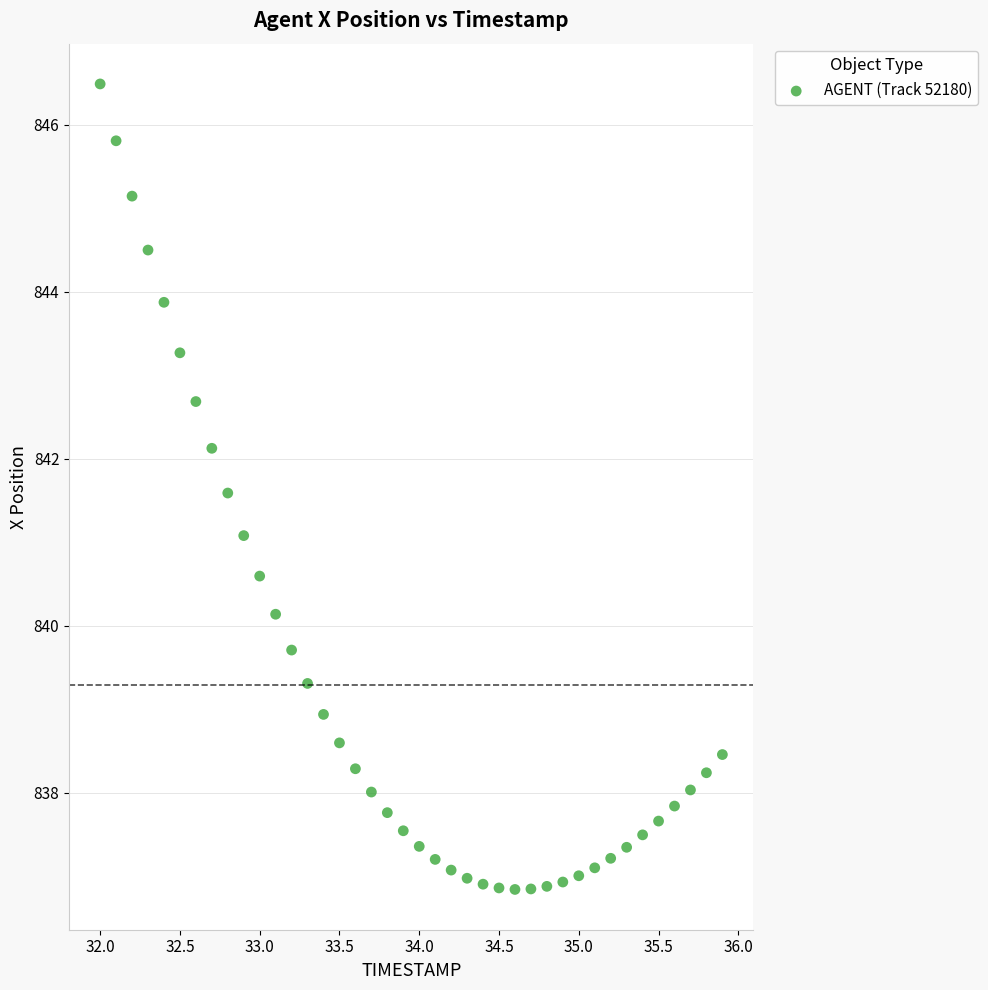

What is the range of X values (max minus min)?

3.9